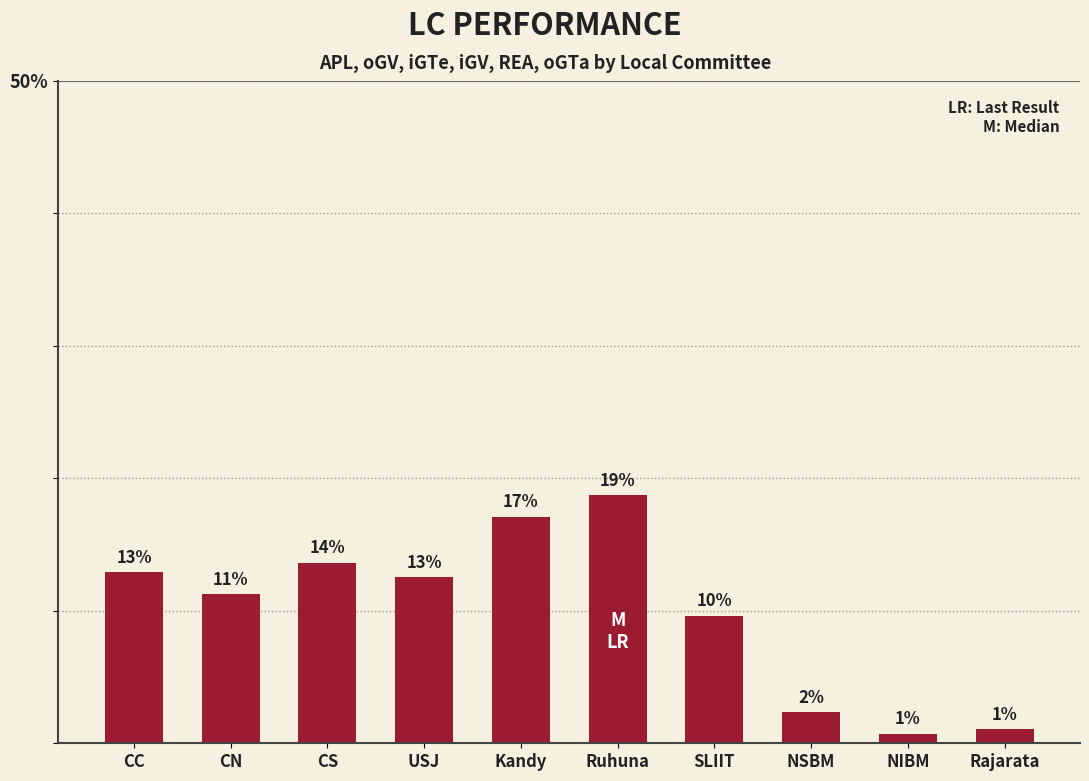

Is it true that the value at CS is 13.6?

True